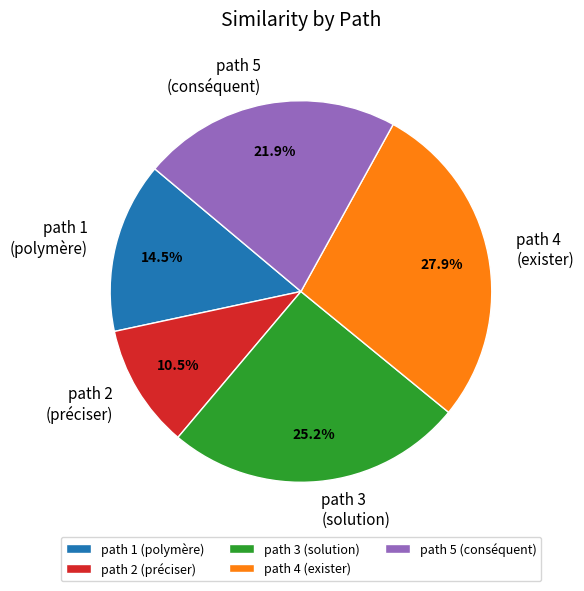

How much of the chart is everything except path 4 (exister)?

72.1%